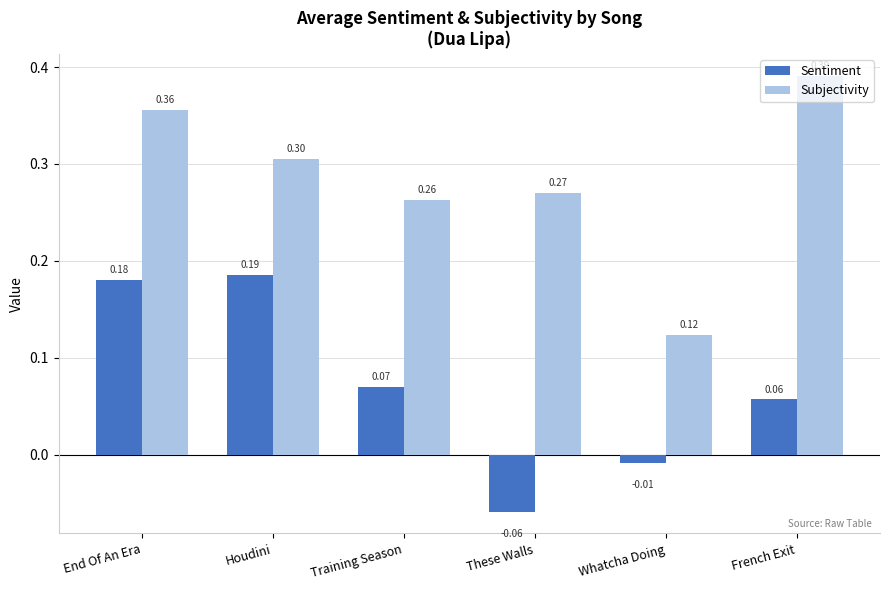

Between End Of An Era and Whatcha Doing, which series saw the biggest shift?

Subjectivity